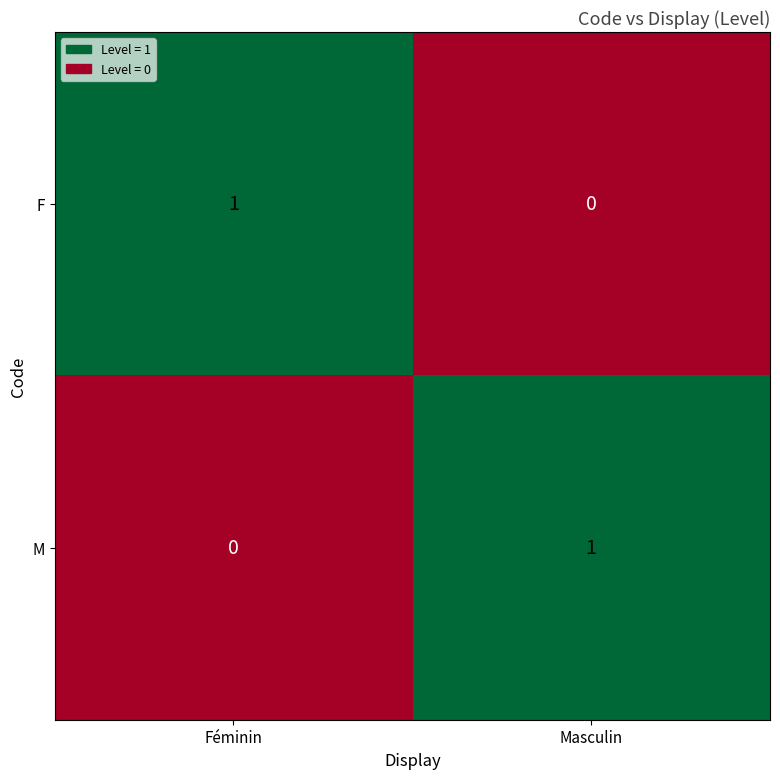

How many values in F are above zero?

1